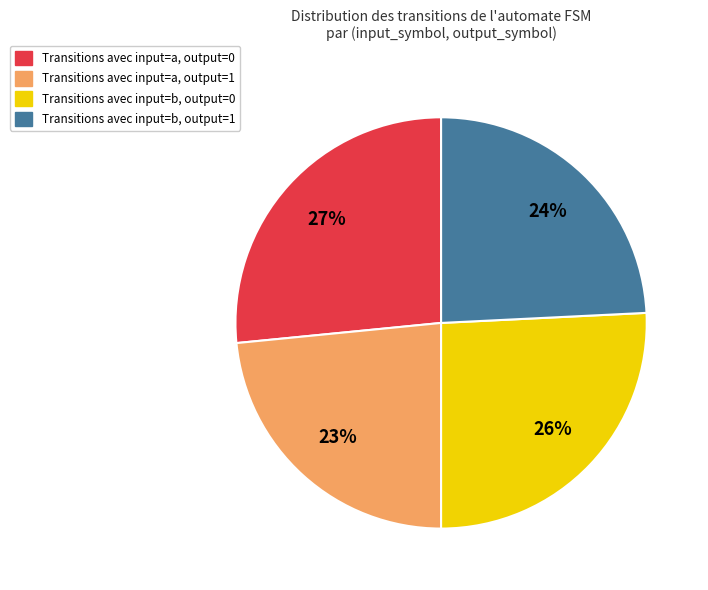

To the nearest percent, what is the difference between the Transitions avec input=a, output=1 and Transitions avec input=b, output=1 slice percentages?

1%